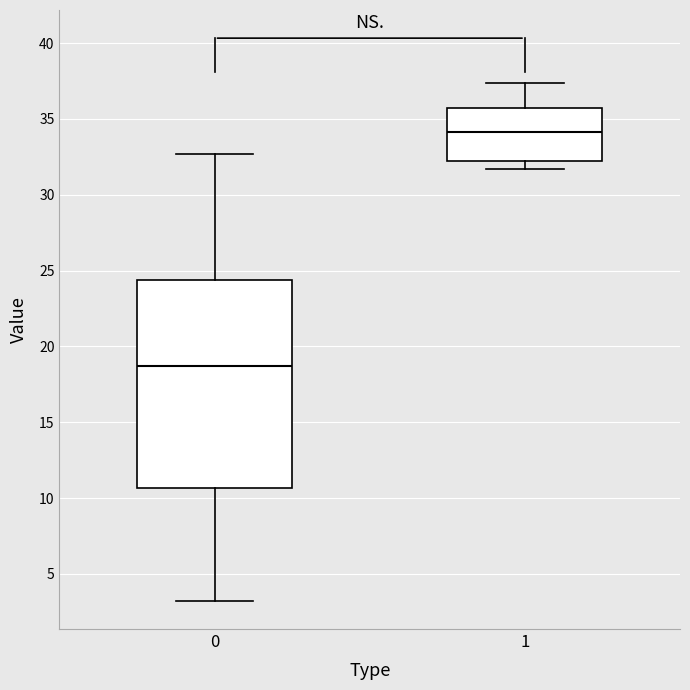

Reading left to right, read every box against the y-axis: the position of its median line, the range the box covers, and the ends of its whiskers. The values are not printed on the chart, so give them approximately, as read against the axis.

0: median 18.5, box 10.5 to 24.5, whiskers 3.0 to 32.5
1: median 34.0, box 32.0 to 35.5, whiskers 31.5 to 37.5